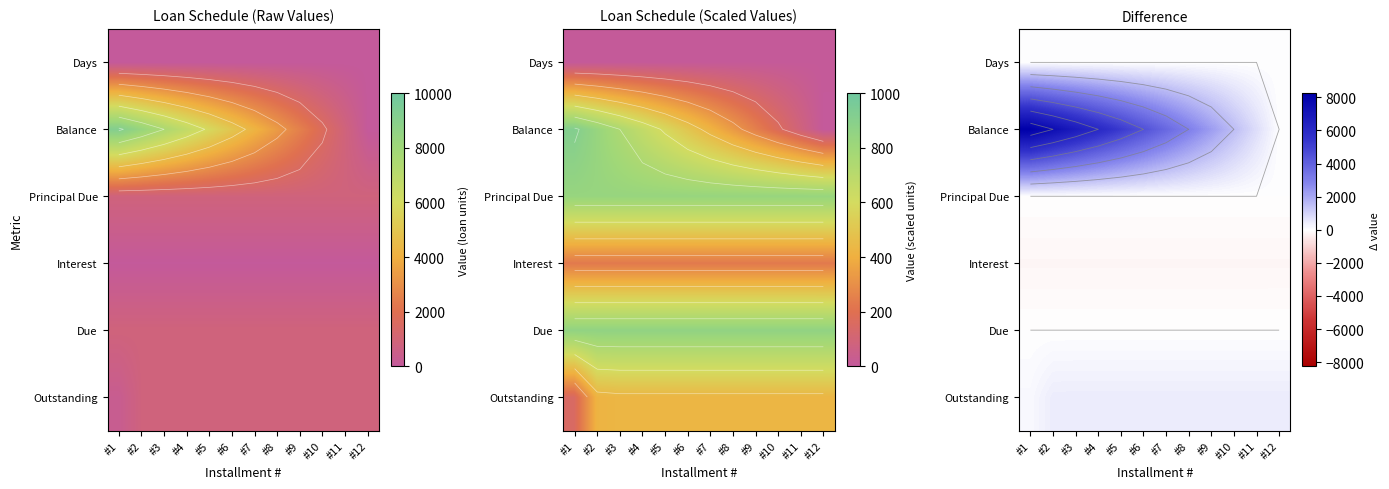

List the series in order of their peak value, highest first.

Balance, Outstanding, Days, Principal Due, Due, Interest